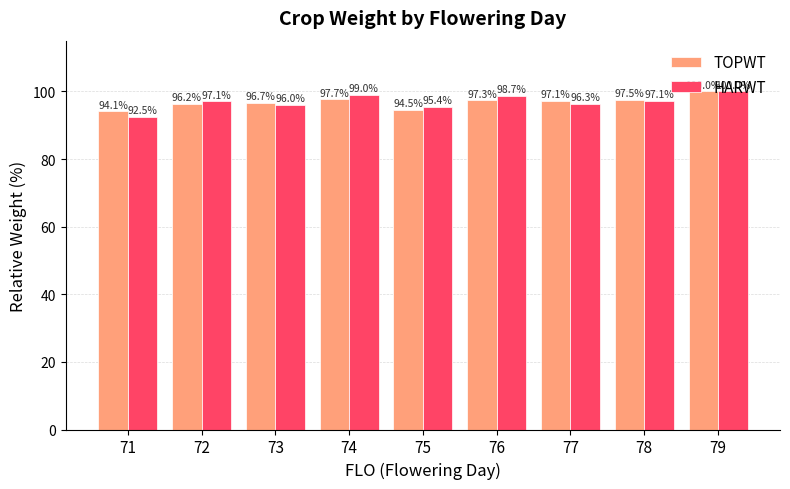

At which label does TOPWT reach its minimum?

71